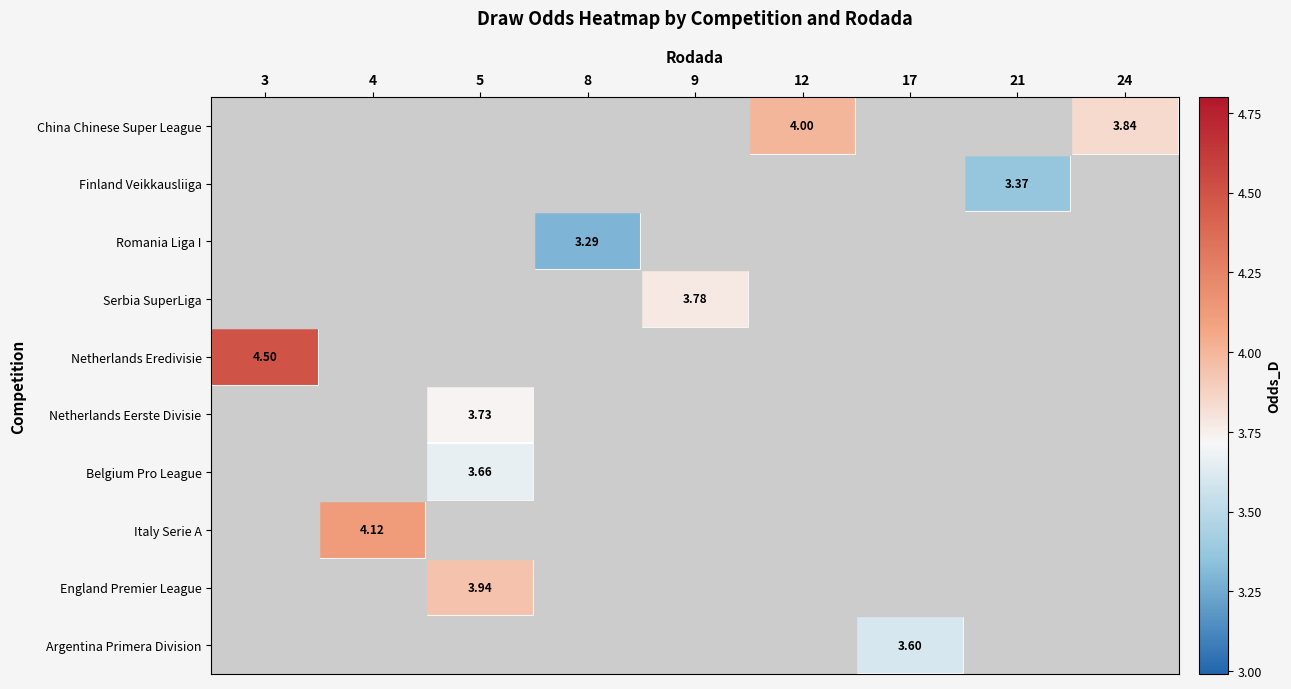

Count the number of data series in this chart.

10